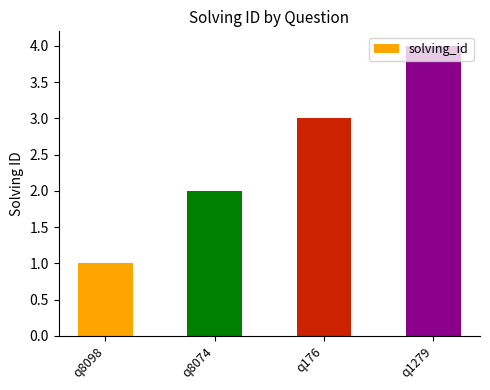

What is the maximum value shown in the chart?

4